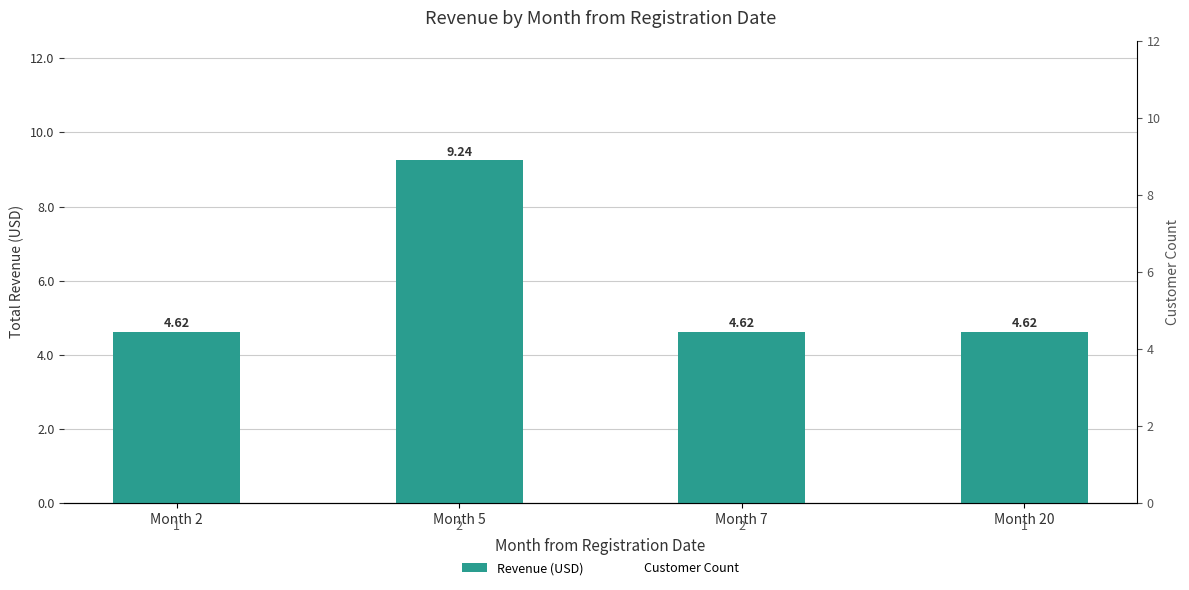

What is the sum of the Customer Count values at Month 20 and Month 5?

3.0